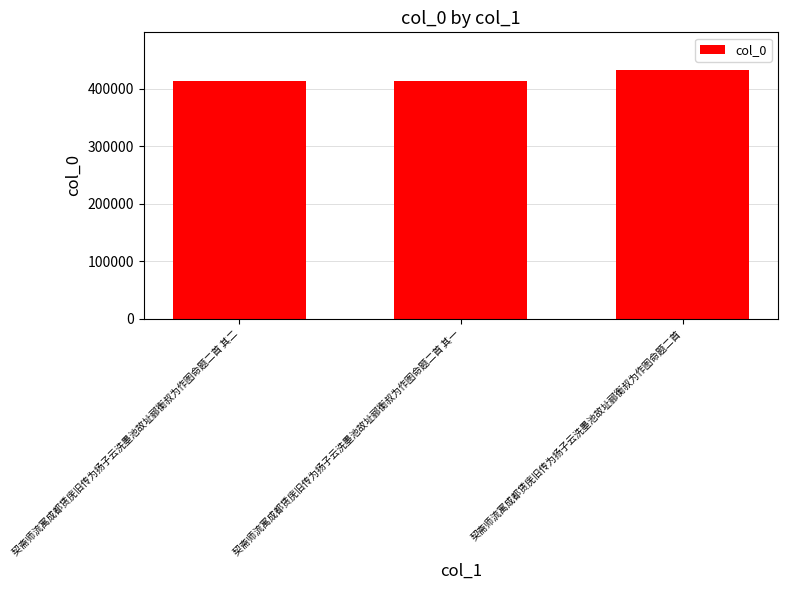

Between 契斋师流寓成都赁庑旧传为扬子云洗墨池故址郦衡叔为作图命题二首 其一 and 契斋师流寓成都赁庑旧传为扬子云洗墨池故址郦衡叔为作图命题二首, which is larger?

契斋师流寓成都赁庑旧传为扬子云洗墨池故址郦衡叔为作图命题二首